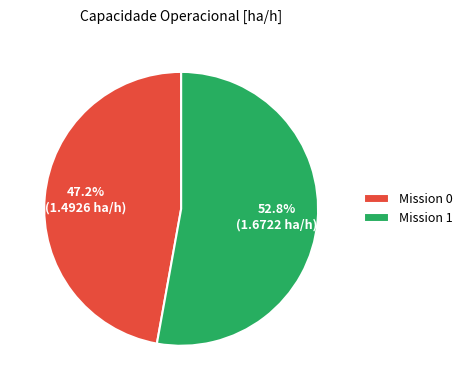

Between Mission 0 and Mission 1, which is larger?

Mission 1